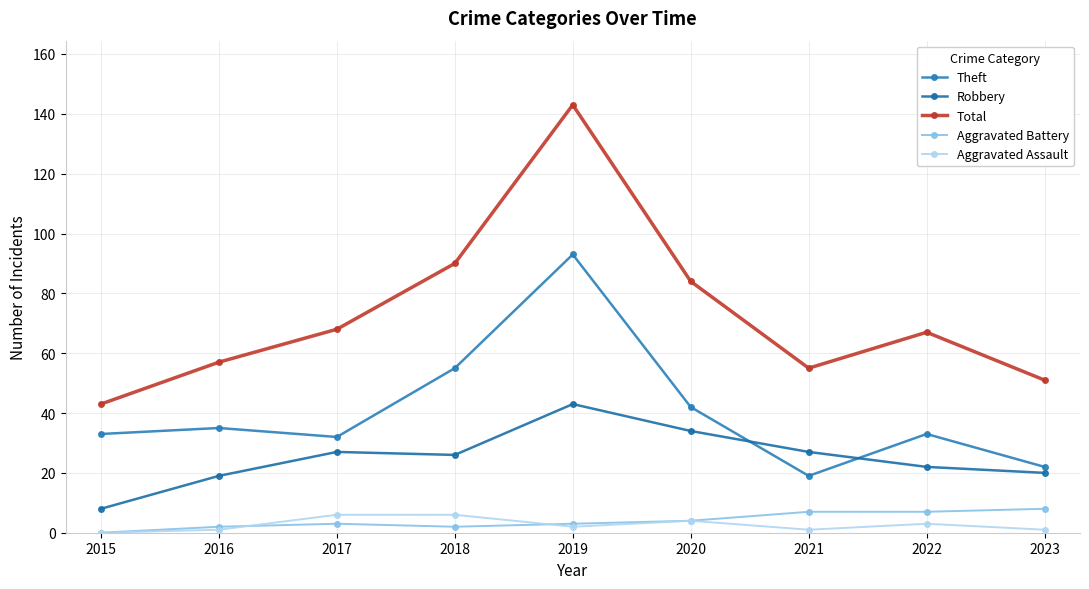

Which series has the widest spread of values?

Total